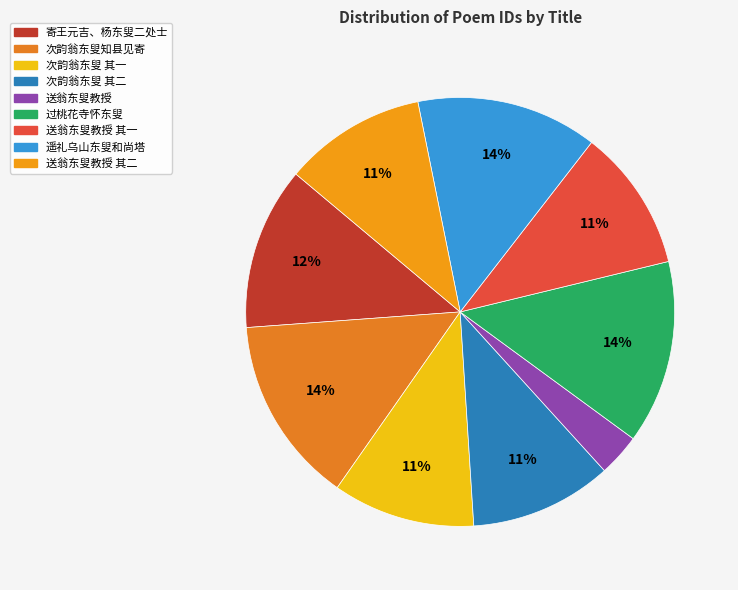

Does any single category account for the majority?

No